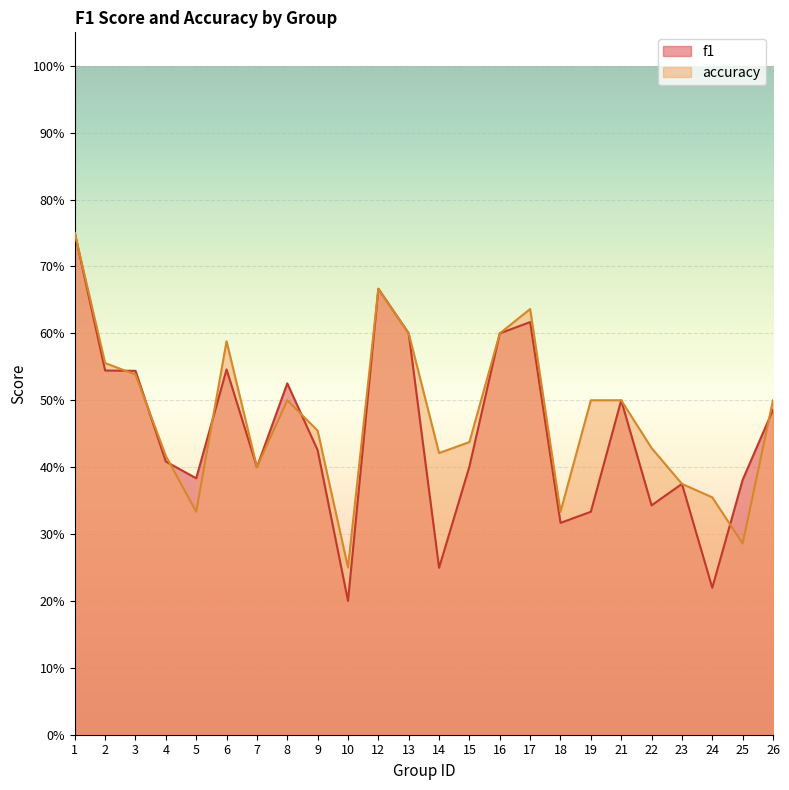

Reading left to right, transcribe all the data shown in this chart.

f1: 1=0.8	2=0.5	3=0.5	4=0.4	5=0.4	6=0.5	7=0.4	8=0.5	9=0.4	10=0.2	12=0.7	13=0.6	14=0.2	15=0.4	16=0.6	17=0.6	18=0.3	19=0.3	21=0.5	22=0.3	23=0.4	24=0.2	25=0.4	26=0.5
accuracy: 1=0.8	2=0.6	3=0.5	4=0.4	5=0.3	6=0.6	7=0.4	8=0.5	9=0.5	10=0.2	12=0.7	13=0.6	14=0.4	15=0.4	16=0.6	17=0.6	18=0.3	19=0.5	21=0.5	22=0.4	23=0.4	24=0.4	25=0.3	26=0.5